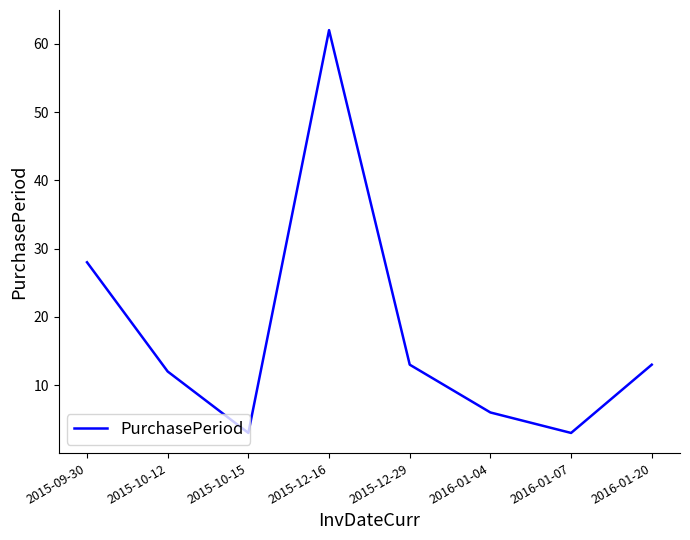

What position from the left is 2016-01-20?

8